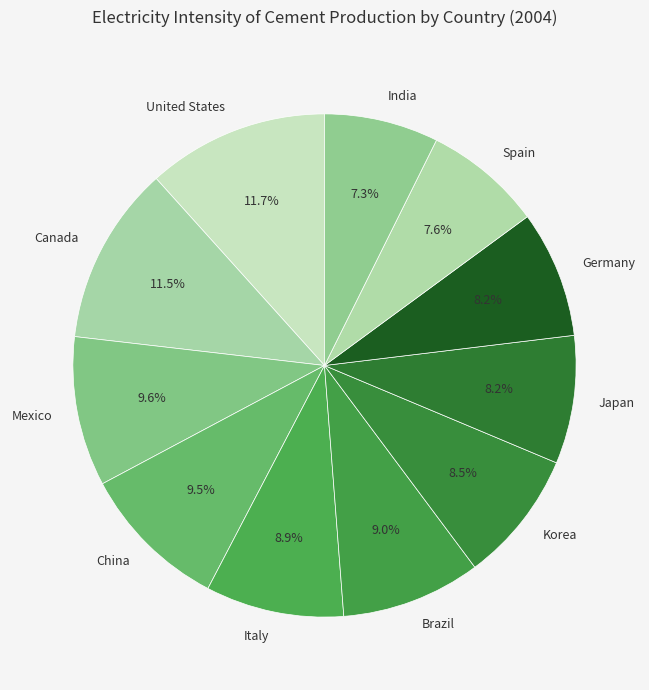

How many slices are in this pie chart?

11